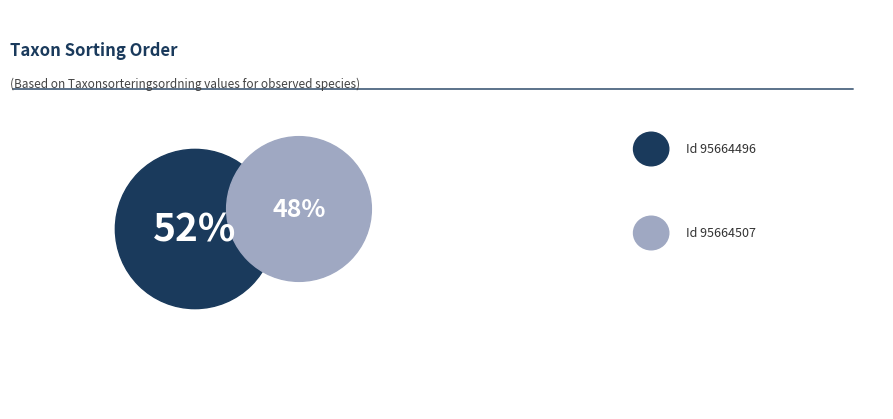

Count the number of slices in the pie.

2